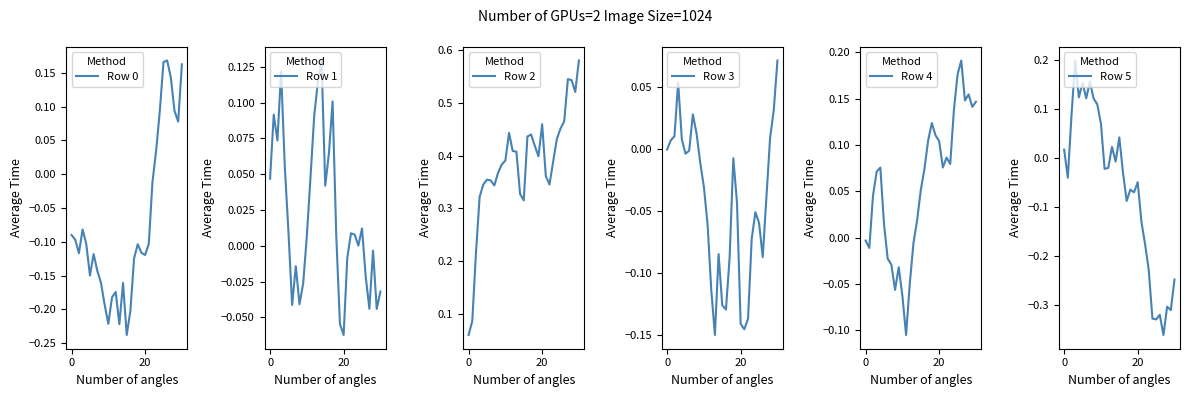

Rank the series at 30 from lowest to highest value.

Row 5, Row 1, Row 3, Row 4, Row 0, Row 2